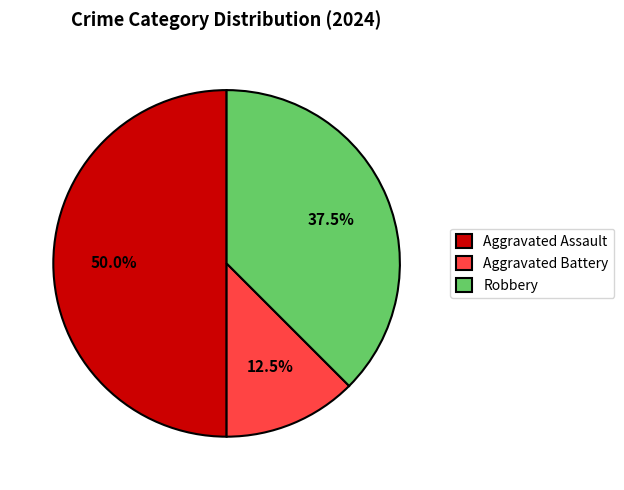

How many slices are in this pie chart?

3